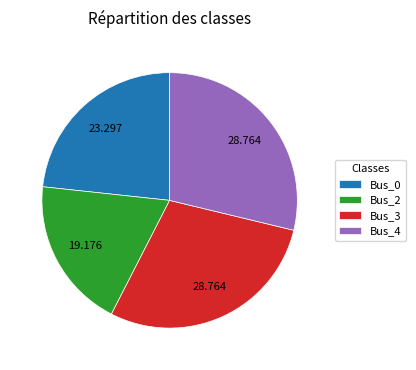

Is Bus_4 the majority of the pie?

No